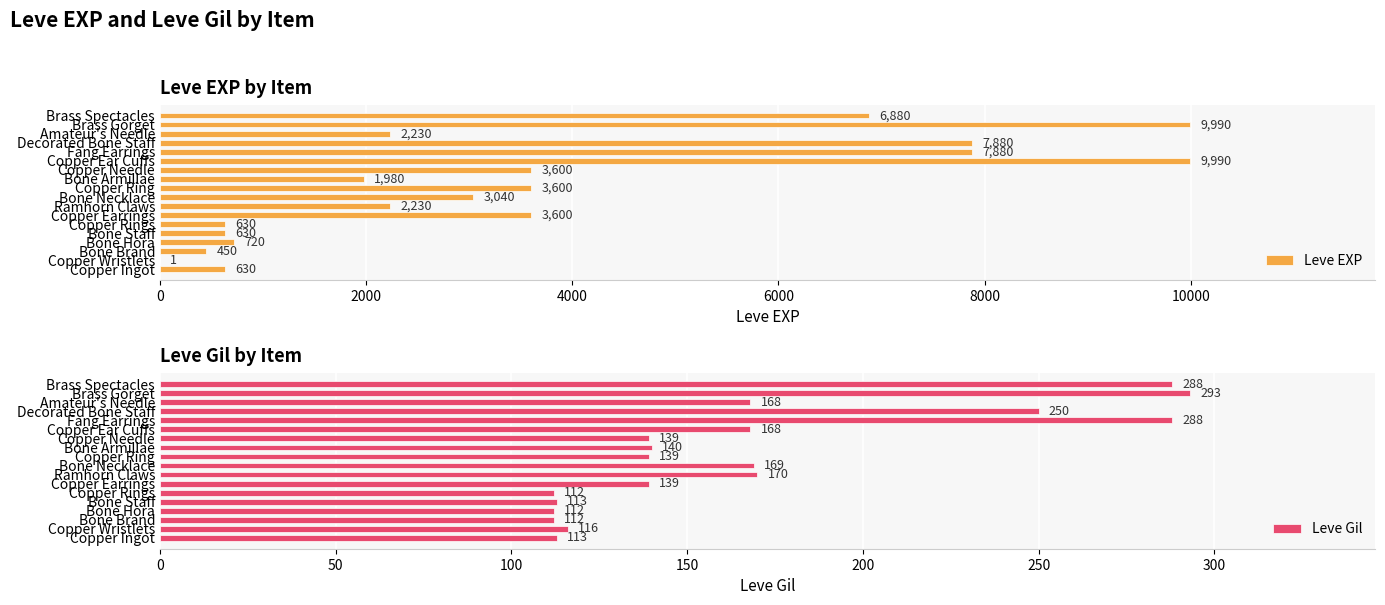

Which series has the widest spread of values?

Leve EXP